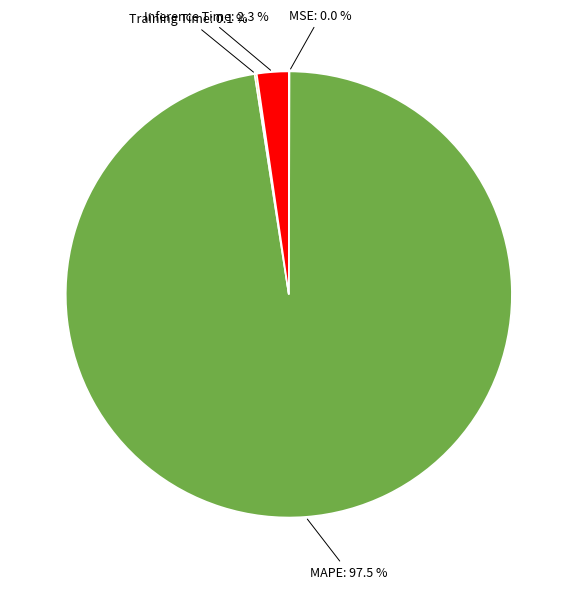

Which has a higher value, Inference Time or MAPE?

MAPE